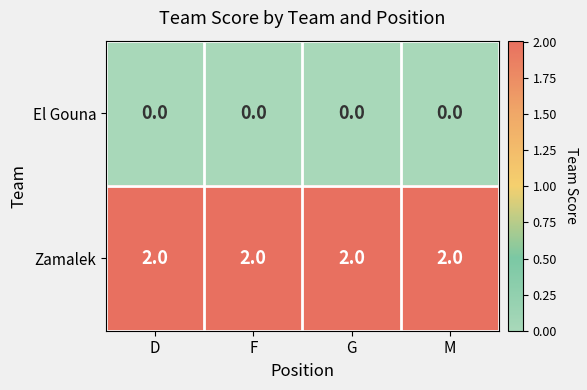

Rank the series at D from lowest to highest value.

El Gouna, Zamalek